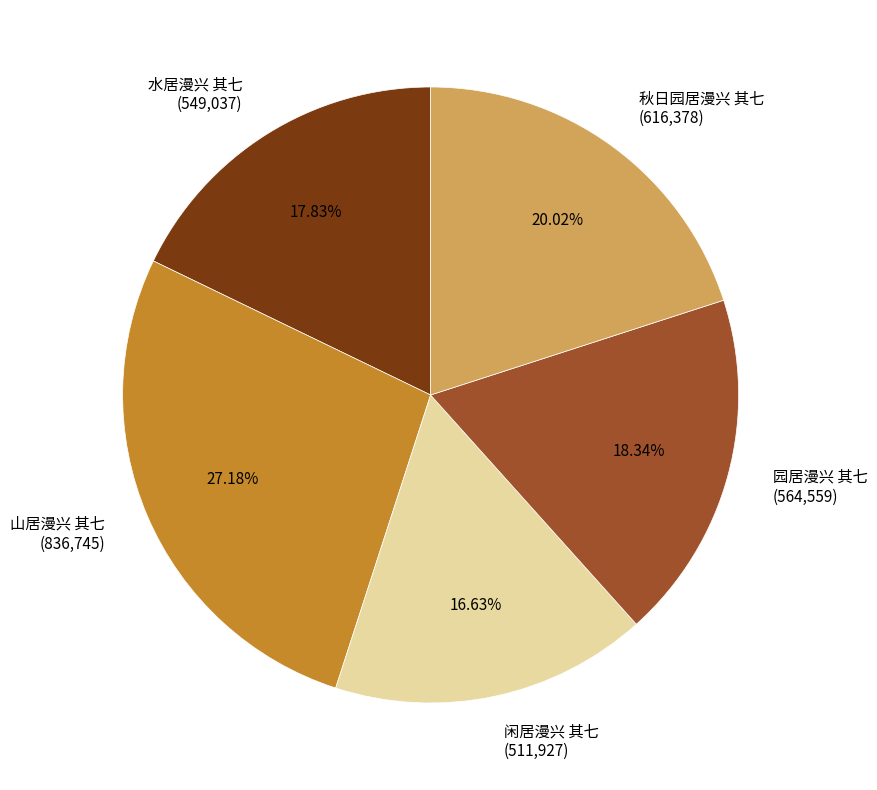

The 水居漫兴 其七 slice represents 18% of the pie. True or false?

True